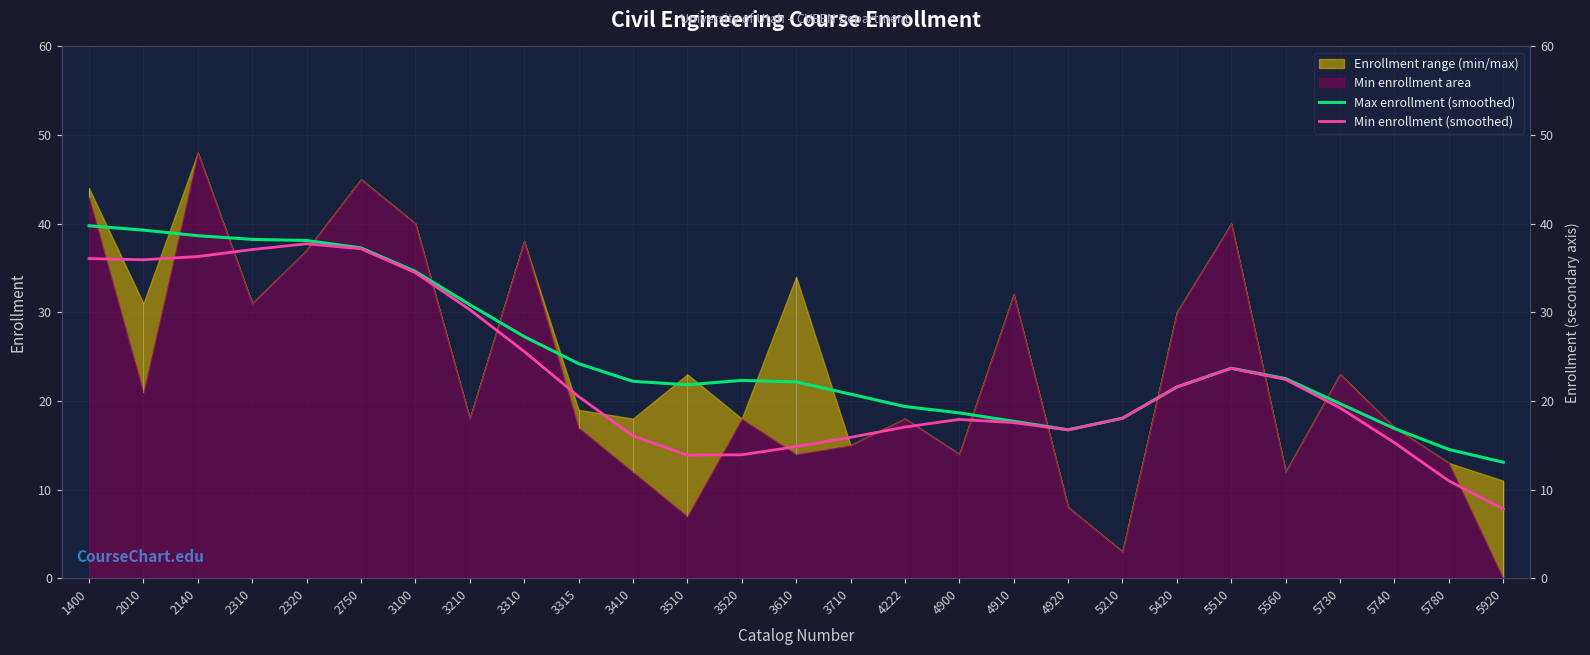

Which series has the largest total across all categories?

Max enrollment (smoothed)